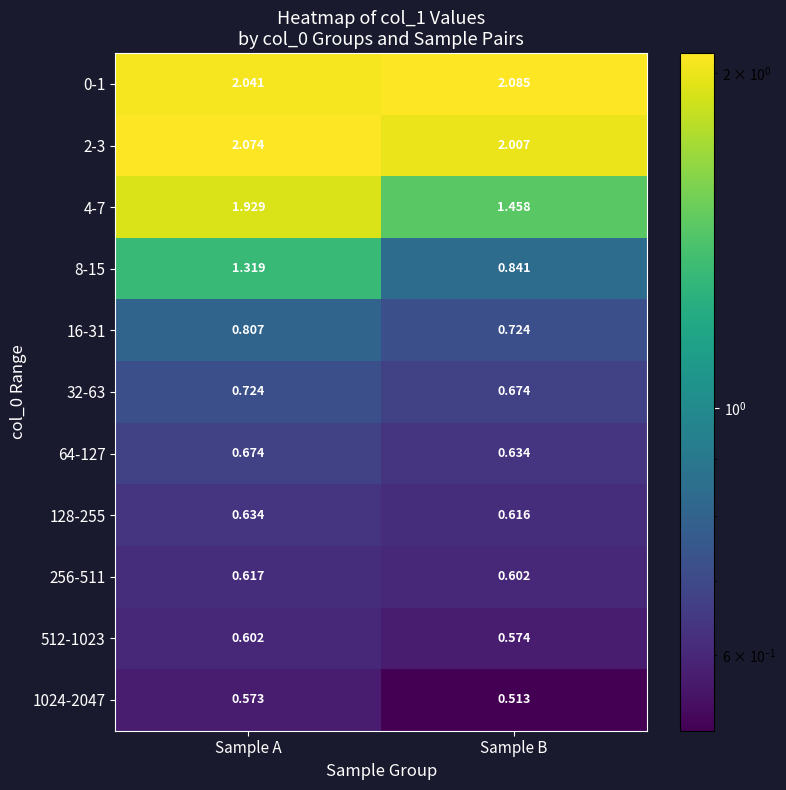

At which category is the sum across all series the highest?

Sample A